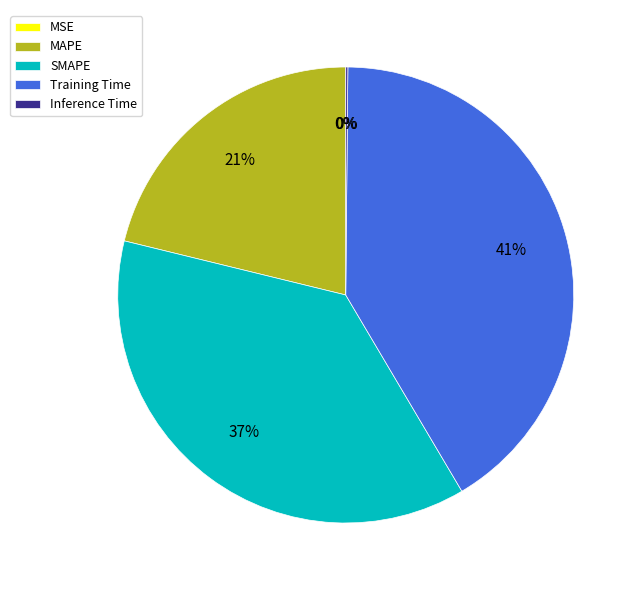

Which category has the biggest portion of the pie?

Training Time